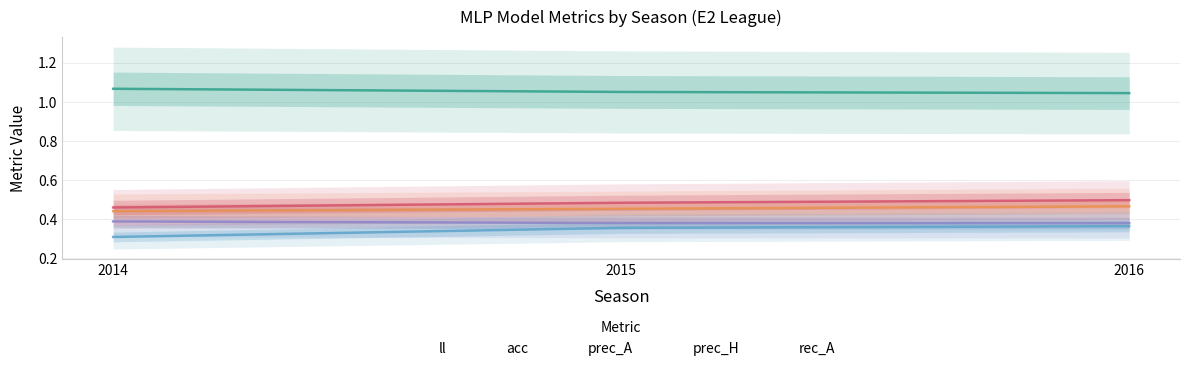

Rank the categories by rec_A value from highest to lowest.

2016, 2015, 2014